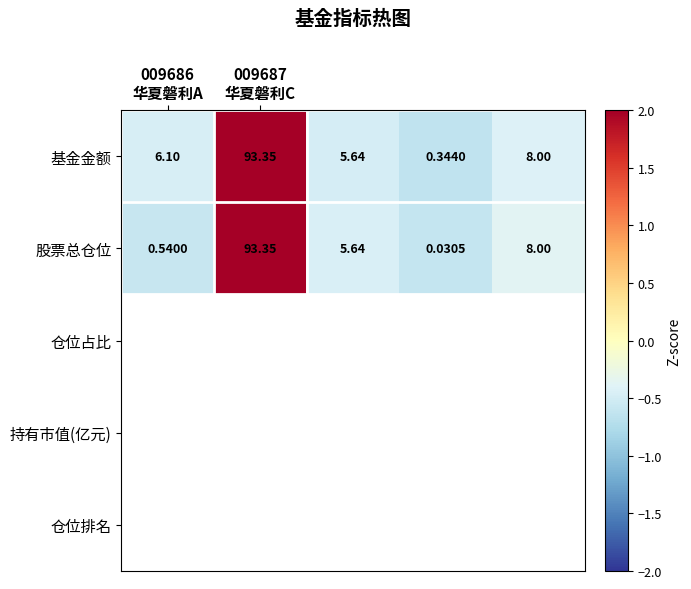

Which series has the largest total across all categories?

基金金额